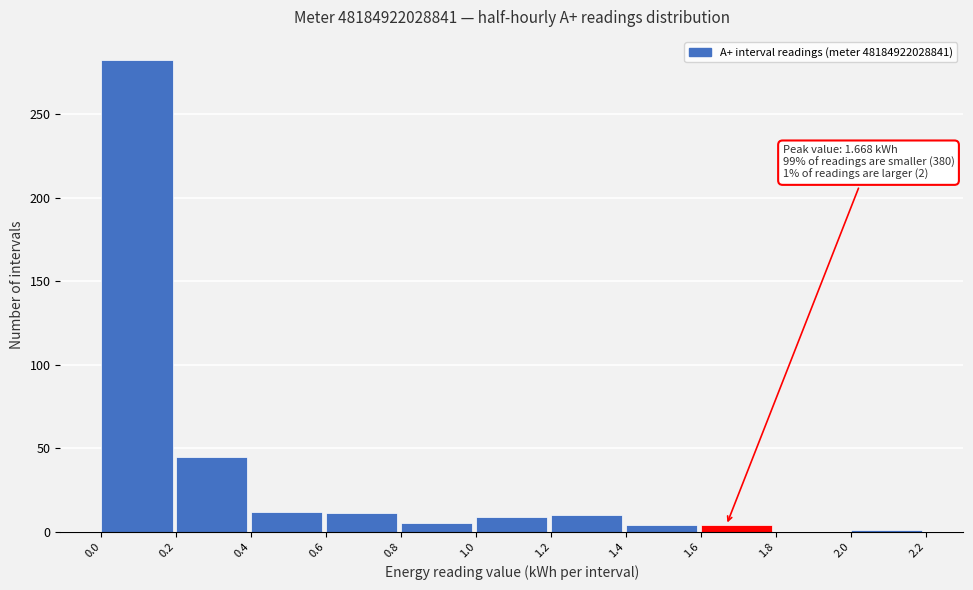

Which range on the x-axis has the tallest bar?

0.0 to 0.2